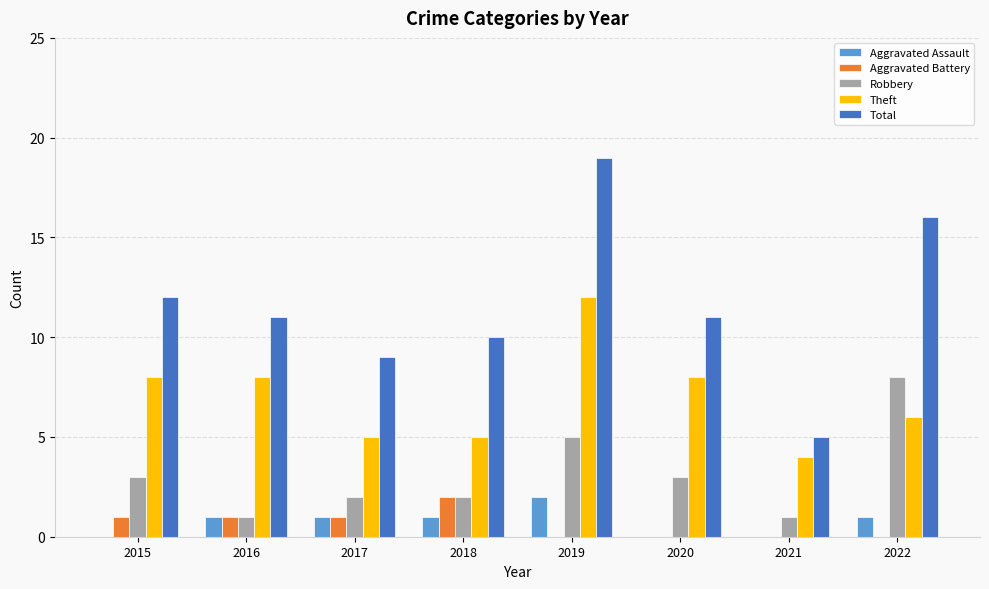

At which label does Total first exceed 11?

2015